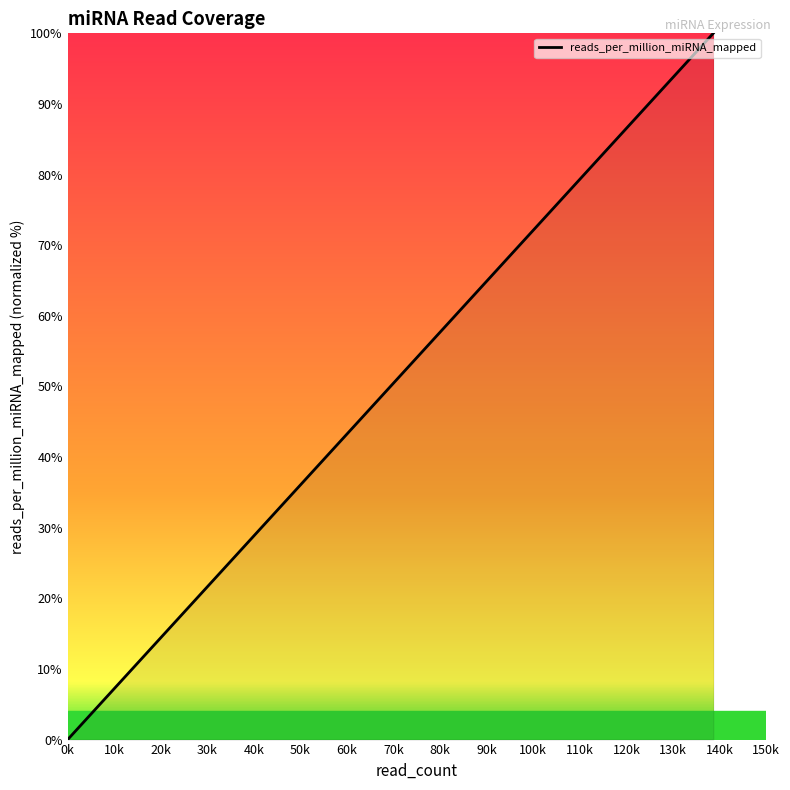

How many values are below 18?

10